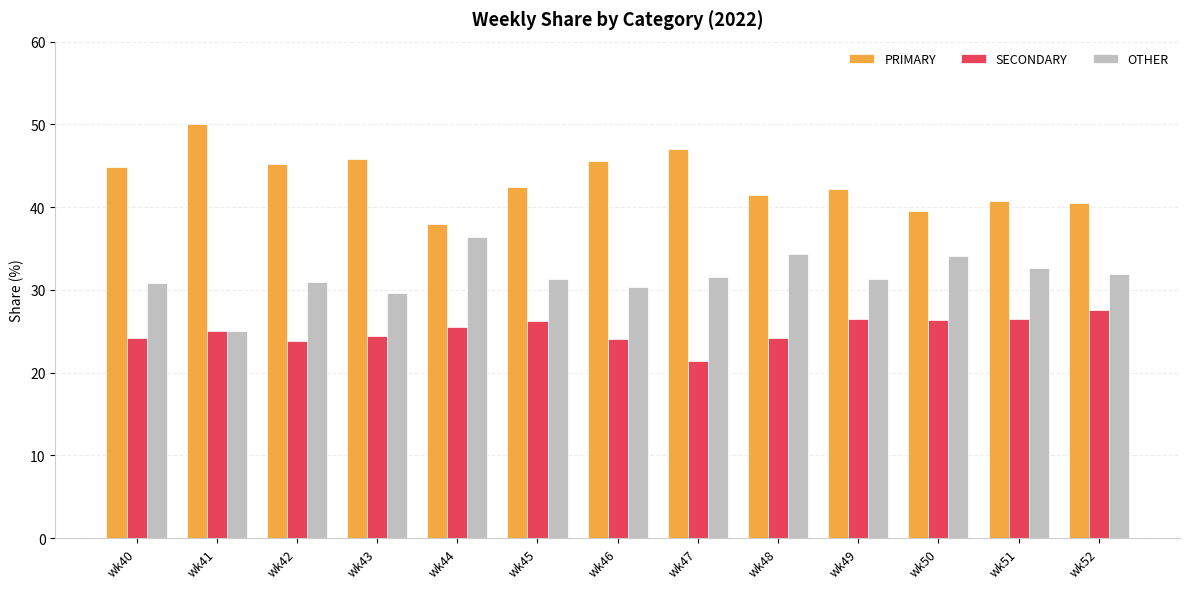

How many categories are shown in the chart?

13